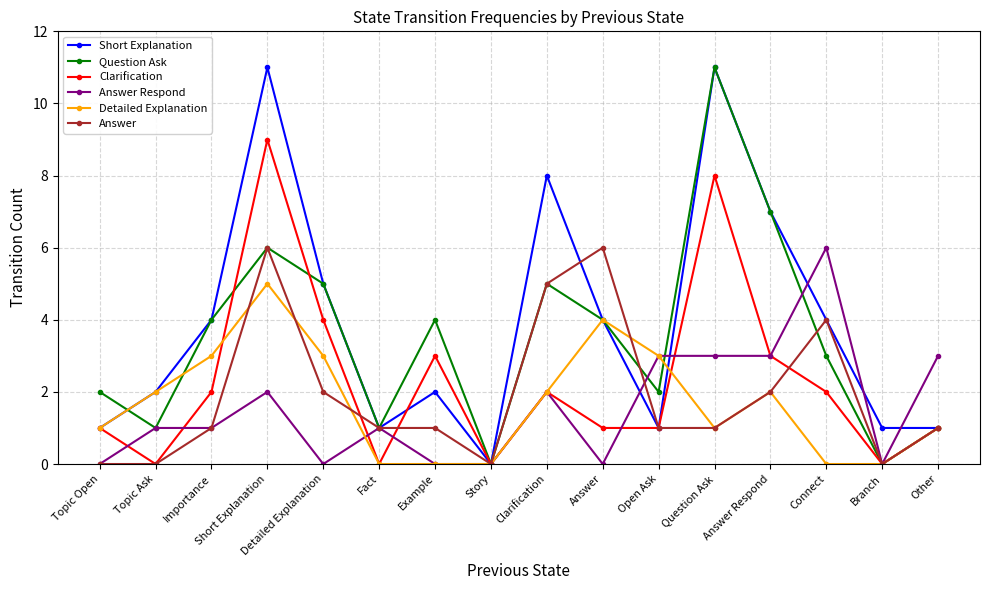

What are all the series names shown in the legend?

Short Explanation, Question Ask, Clarification, Answer Respond, Detailed Explanation, Answer